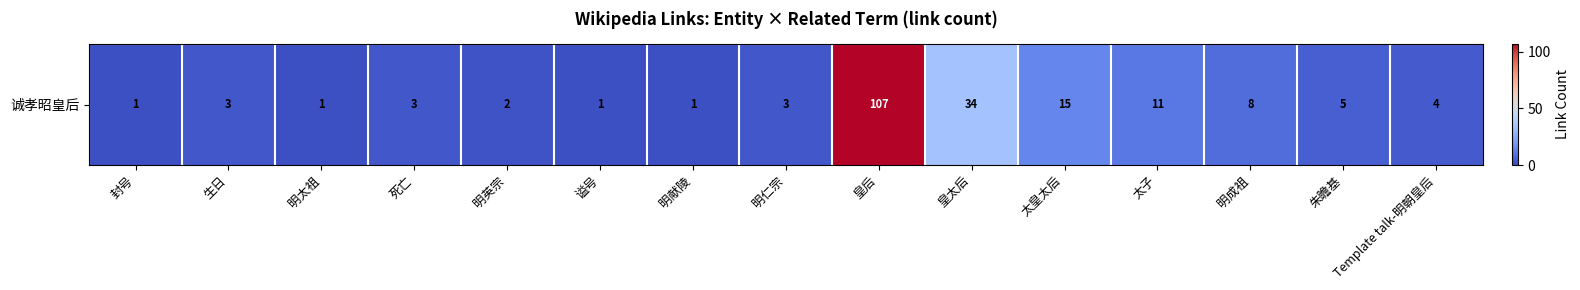

Rank the categories by value from highest to lowest.

皇后, 皇太后, 太皇太后, 太子, 明成祖, 朱瞻基, Template talk-明朝皇后, 生日, 死亡, 明仁宗, 明英宗, 封号, 明太祖, 谥号, 明献陵